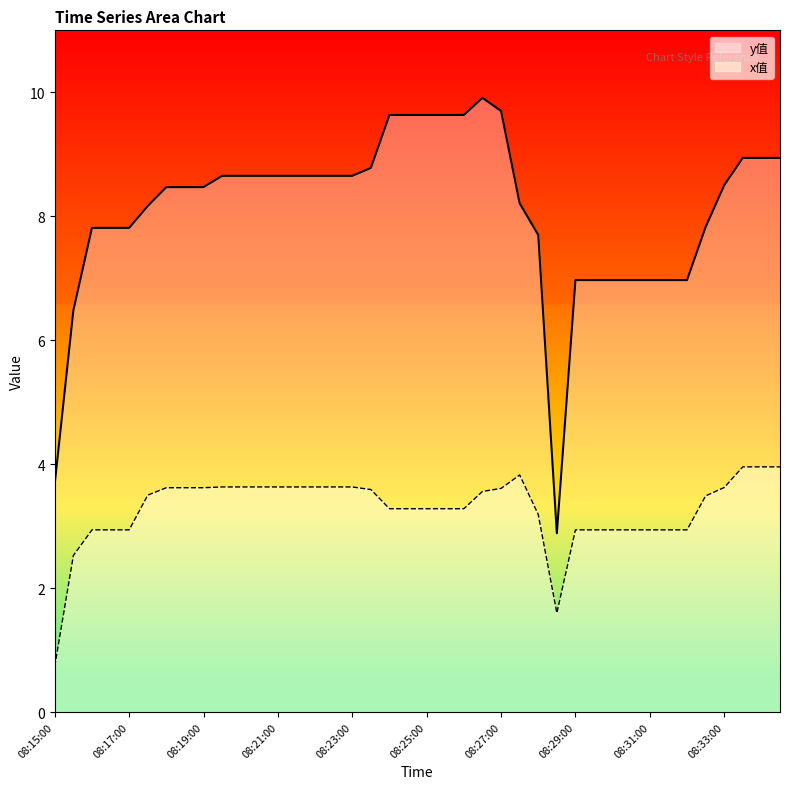

What is the difference between the maximum and minimum values in the y值 series?

7.0